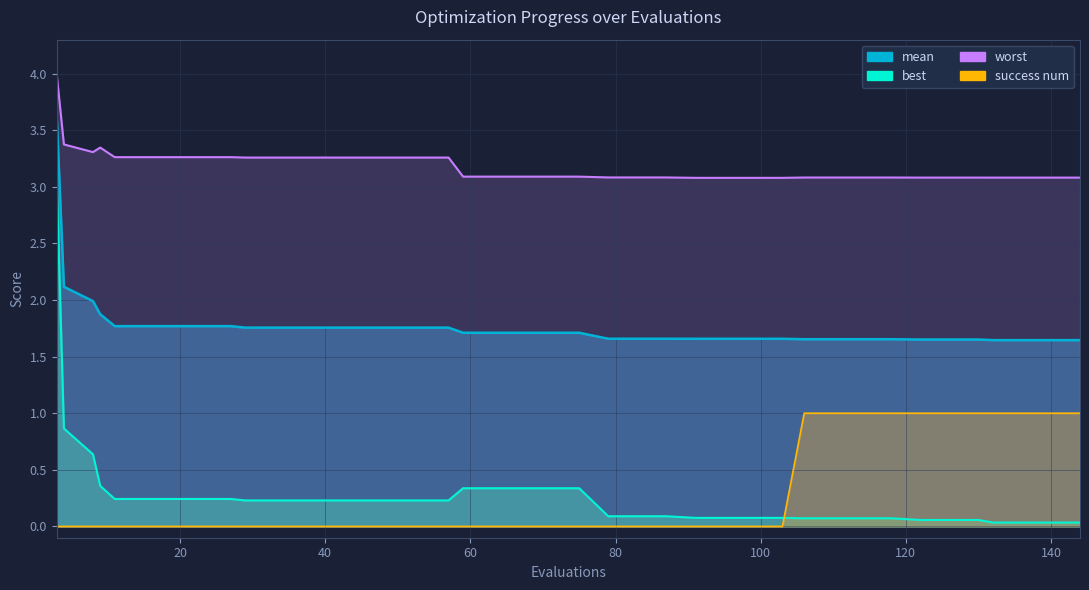

What is the maximum value for best?

3.1